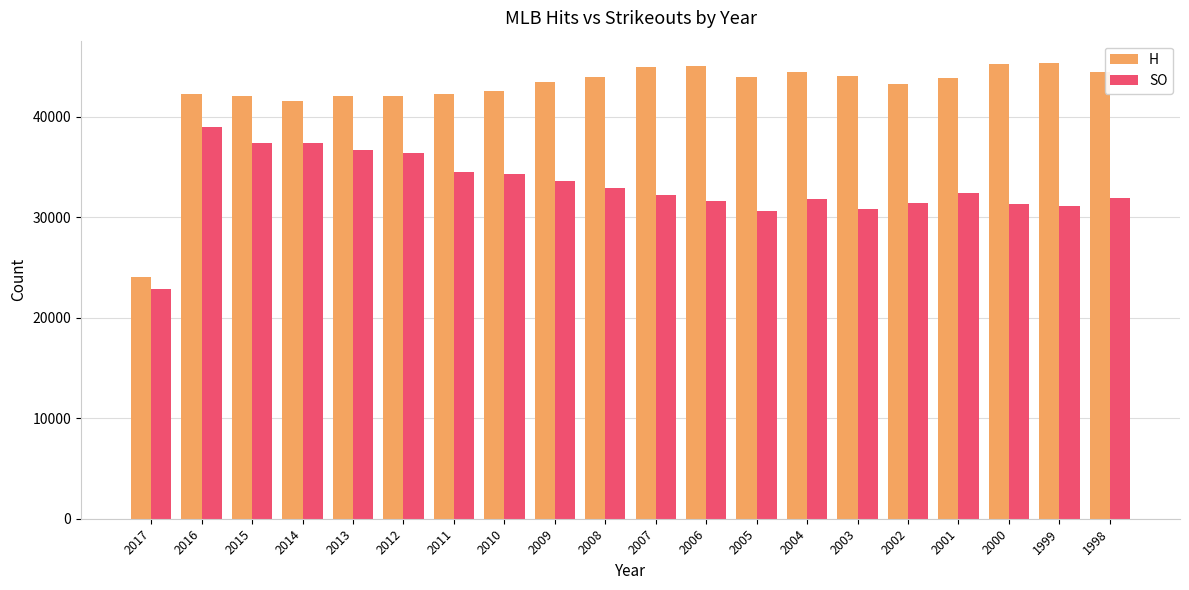

Does the chart contain stacked bars?

No